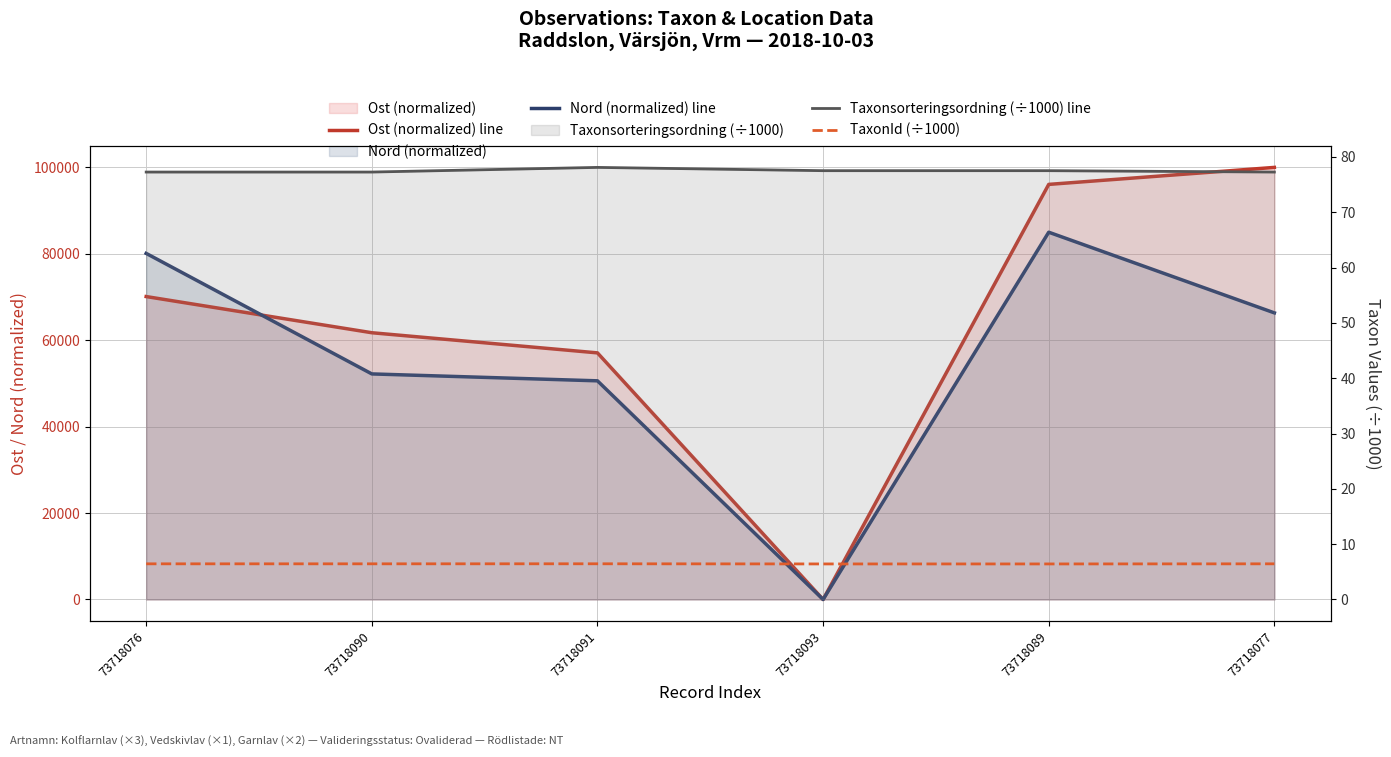

At how many categories does at least one series exceed 45182?

5